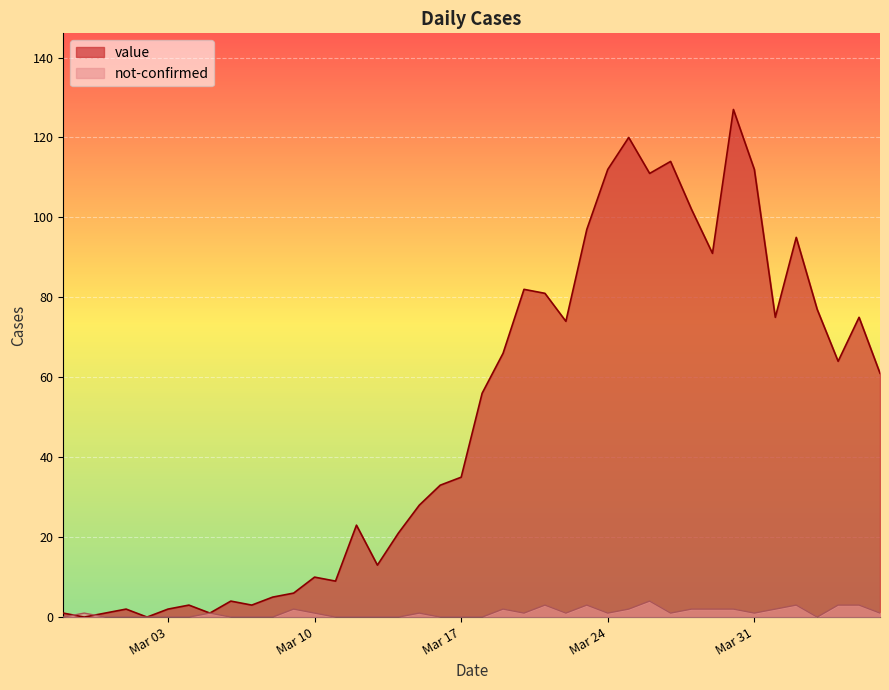

How many lines are shown in the chart?

2